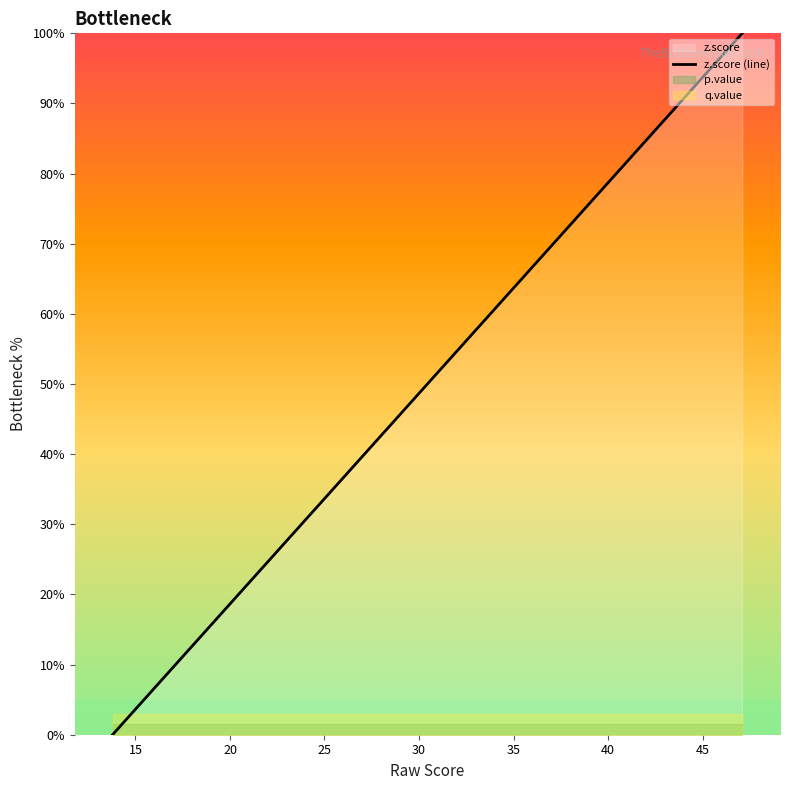

Reading right to left, what are all the values shown in this chart?

0.0	1.0	1.1	1.6	2.1	2.7	3.3	3.5	3.7	3.7	5.0	5.2	5.4	5.5	6.6	6.7	8.0	8.2	10.6	11.7	13.2	13.3	17.2	17.7	18.4	20.2	26.3	28.6	30.5	31.1	31.3	34.3	39.3	40.8	60.5	69.1	73.8	91.1	97.2	100.0